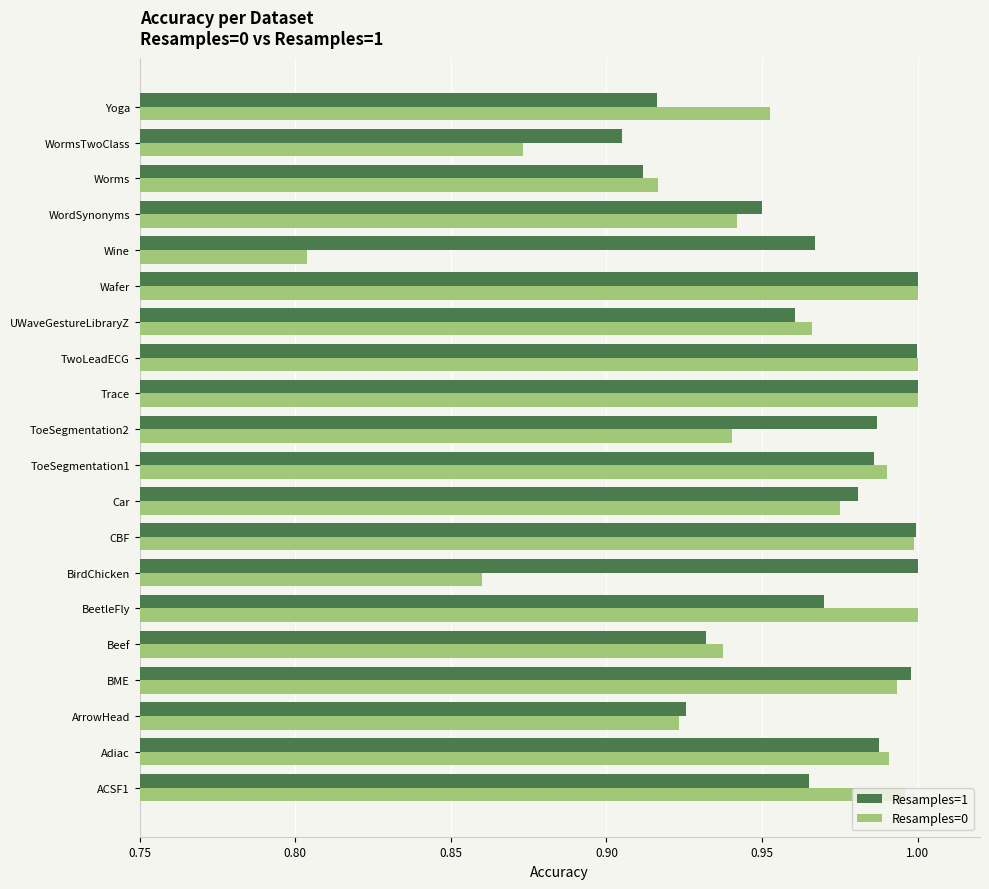

Which series has the largest range (max minus min)?

Resamples=0